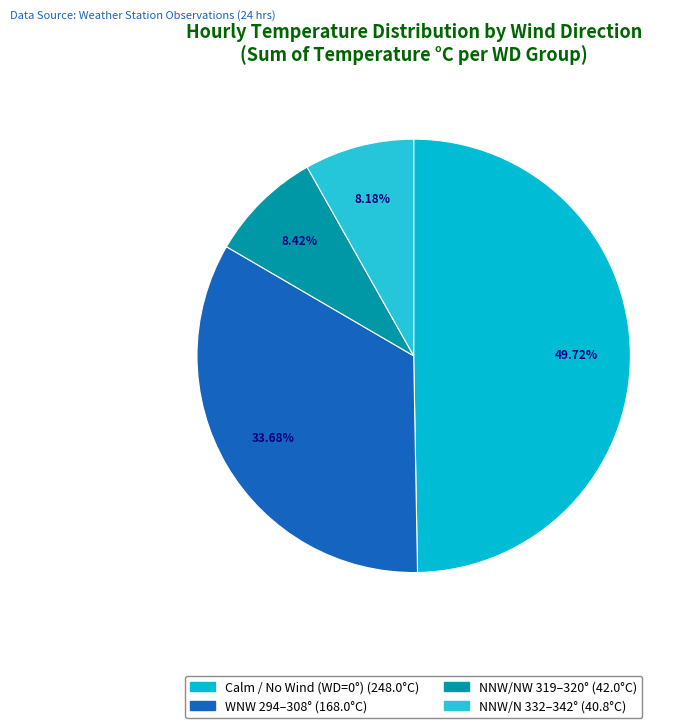

Count the number of slices in the pie.

4